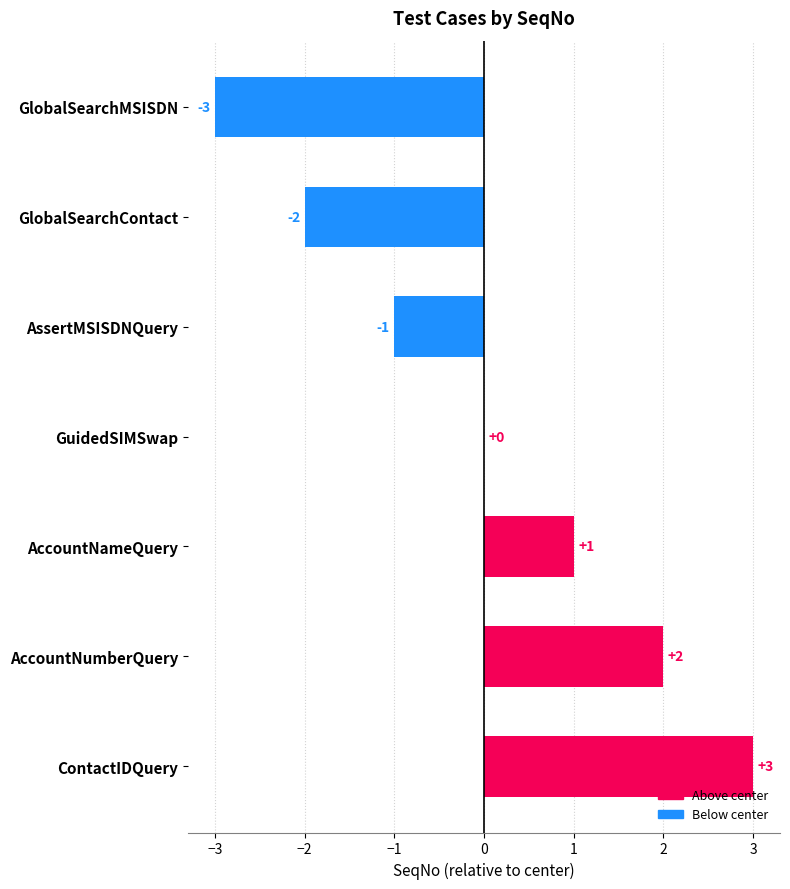

The chart shows a value of -3 at GlobalSearchMSISDN. True or false?

True